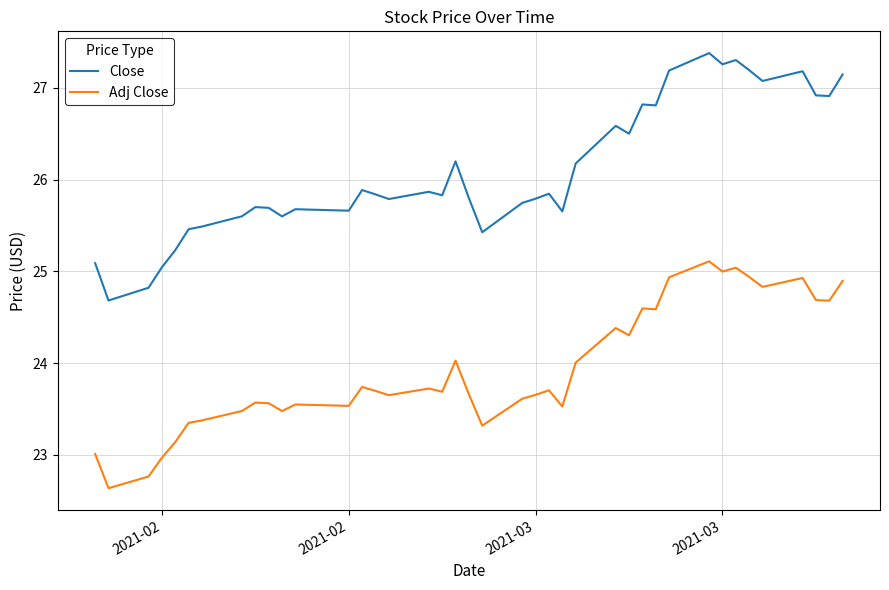

Rank the series by their average value, from highest to lowest.

Close, Adj Close